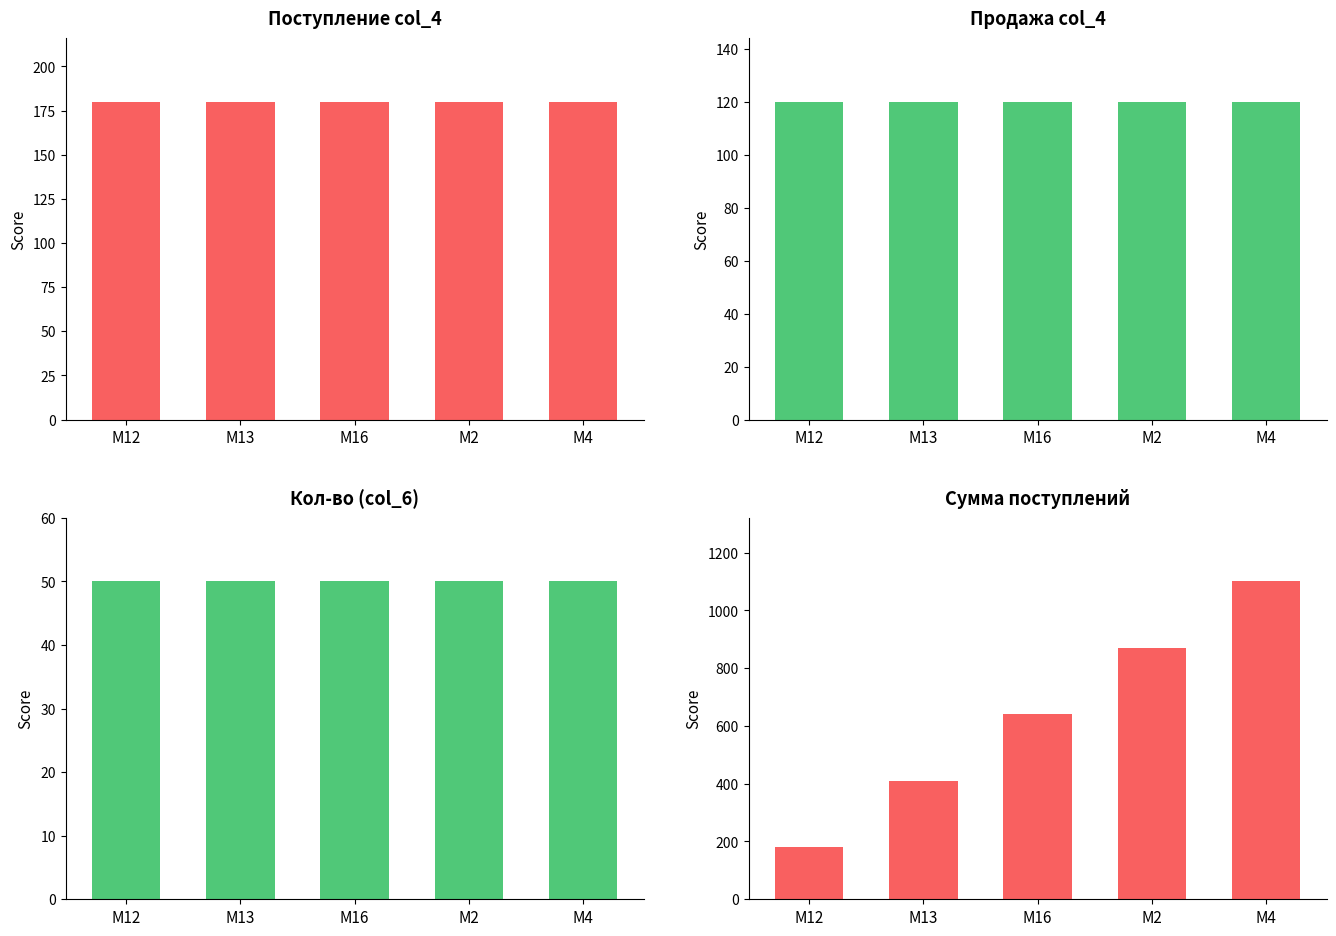

What is the approximate value of Сумма (0) Поступление at M12?

180